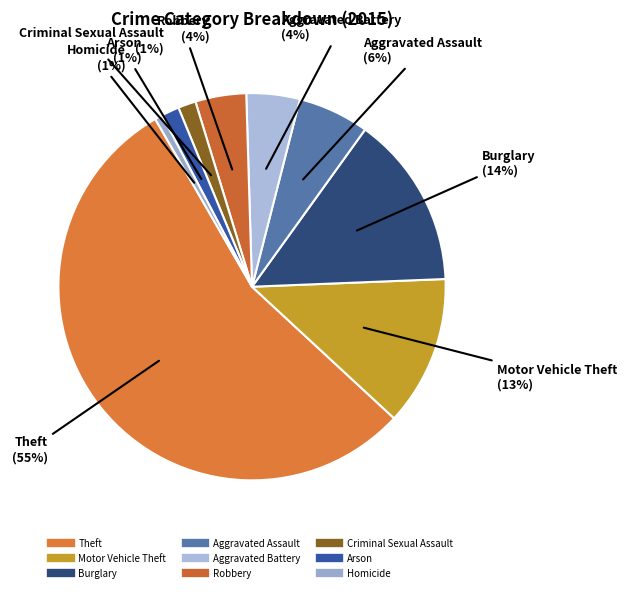

Do Aggravated Assault and Homicide together represent more than half of the pie?

No